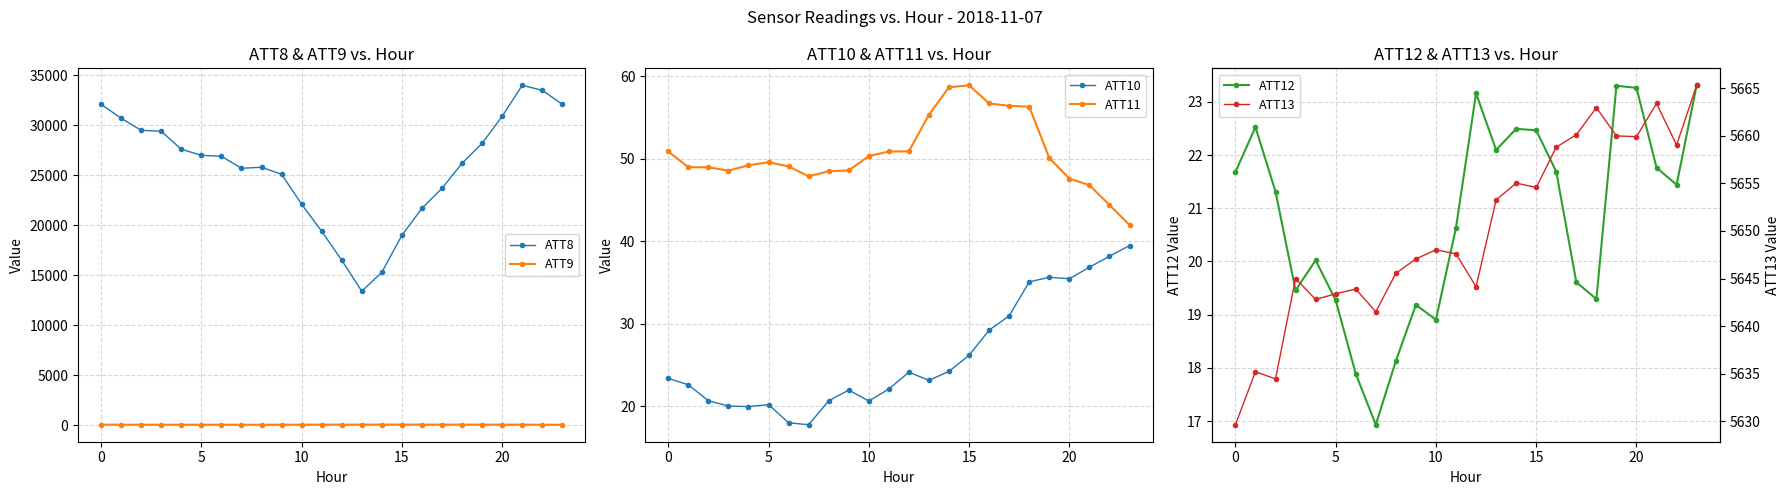

True or false: ATT11 has more than 0 points higher than both neighbors.

True